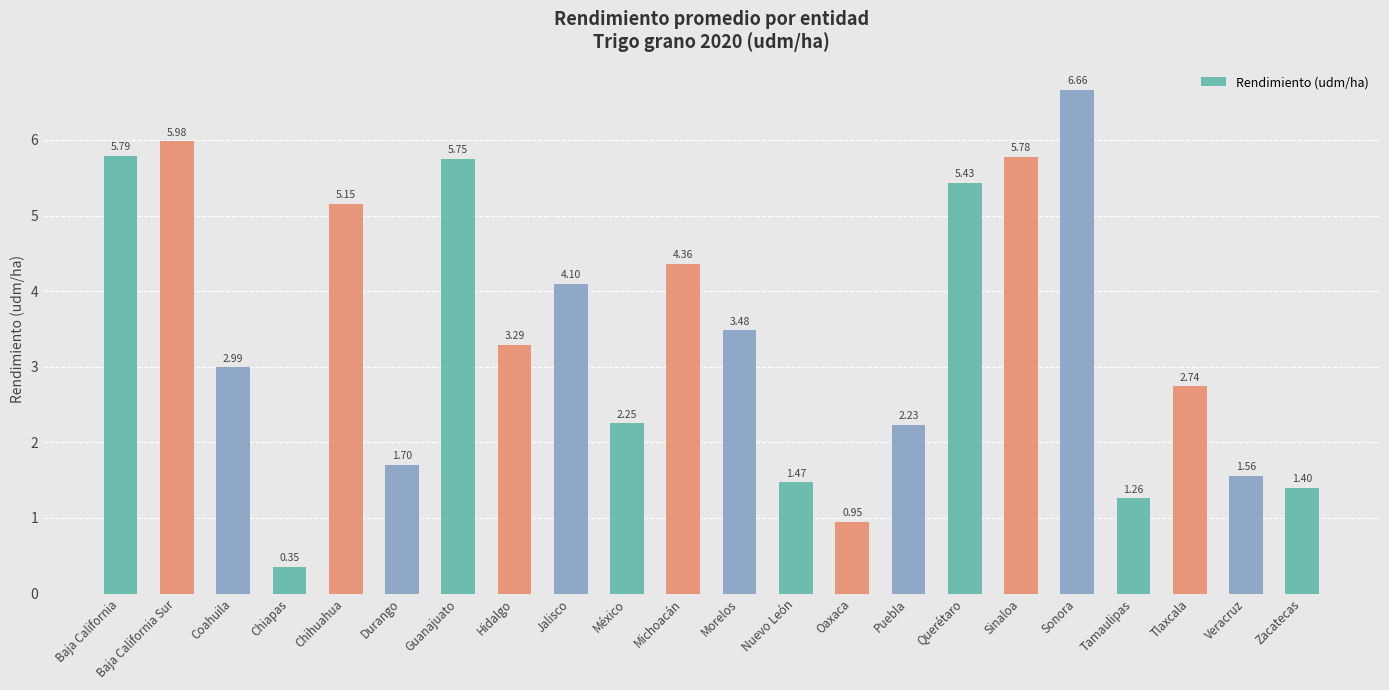

At which category does the chart reach its peak across all series?

Sonora